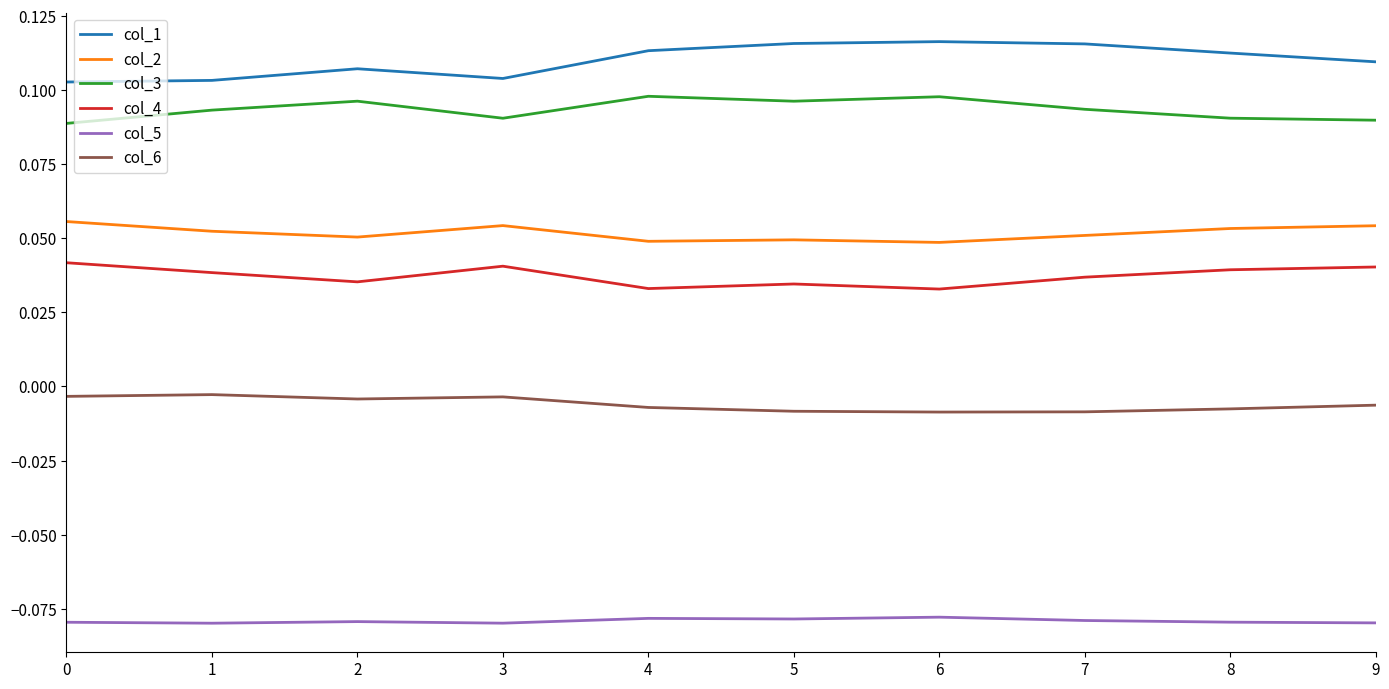

Rank the series at 7 from highest to lowest value.

col_1, col_3, col_2, col_4, col_6, col_5